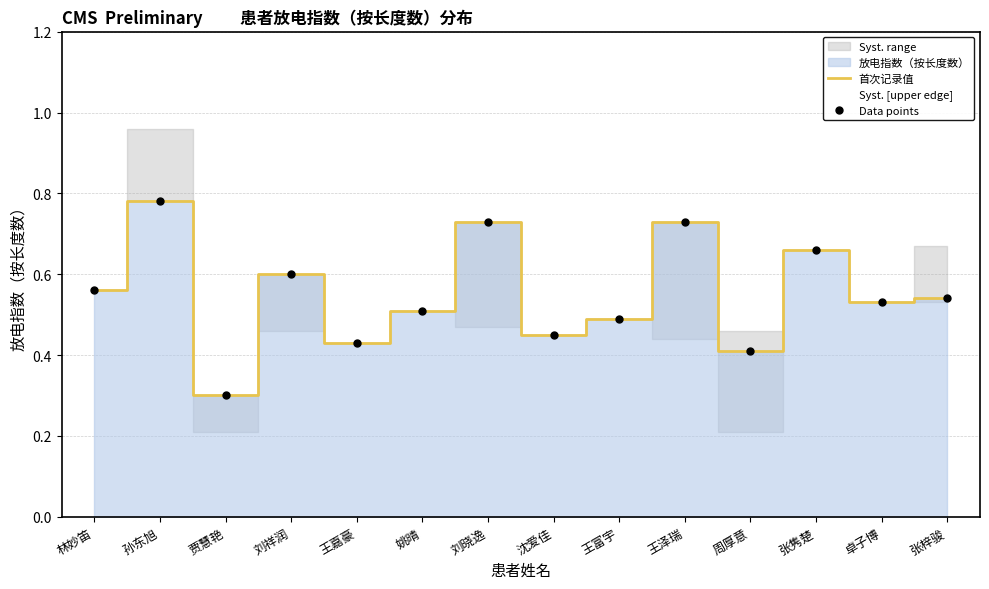

List the labels in order of 首次记录值 value, smallest first.

贾慧艳, 周厚意, 王嘉豪, 沈爱佳, 王富宇, 姚晴, 卓子博, 张梓骏, 林妙笛, 刘祥润, 张隽楚, 刘晓逸, 王泽瑞, 孙东旭